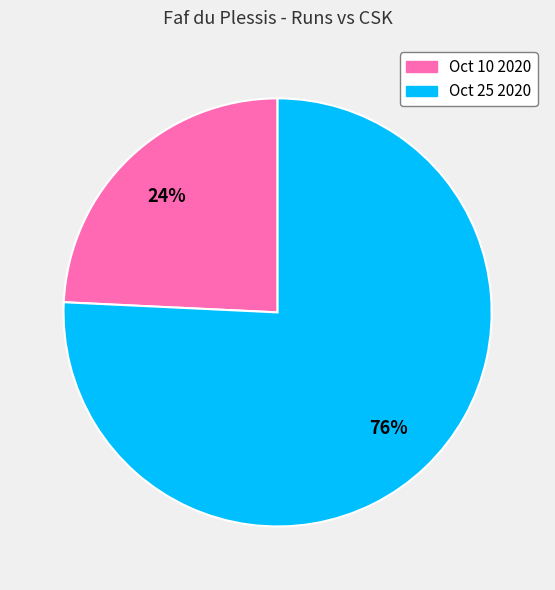

Do Oct 10 2020 and Oct 25 2020 together represent more than half of the pie?

Yes